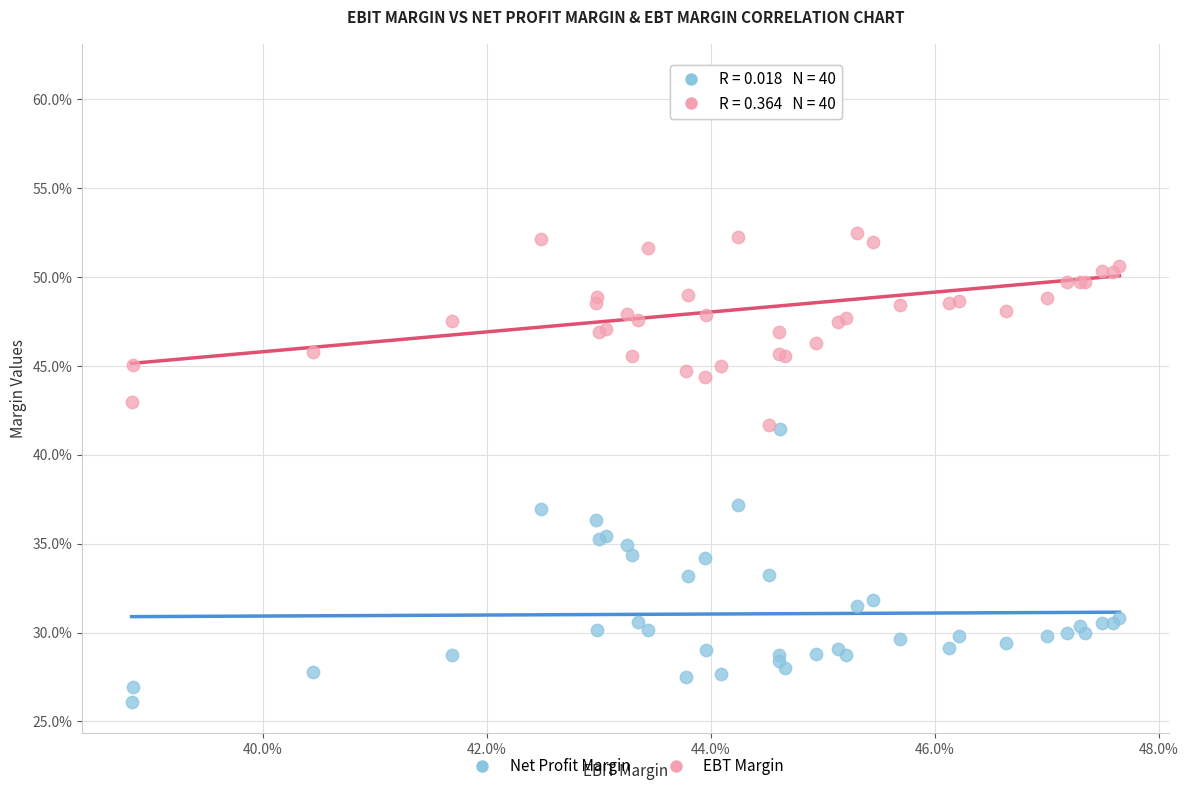

What are all the series names shown in the legend?

Net Profit Margin, EBT Margin